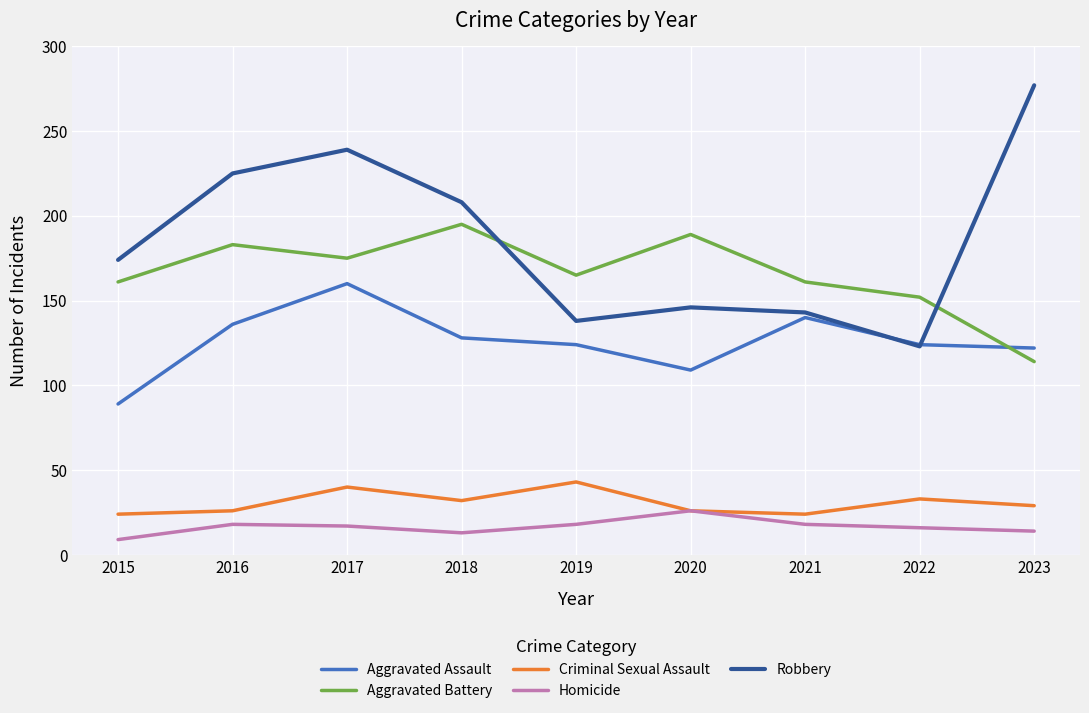

At which category does Aggravated Battery reach its first local valley?

2017